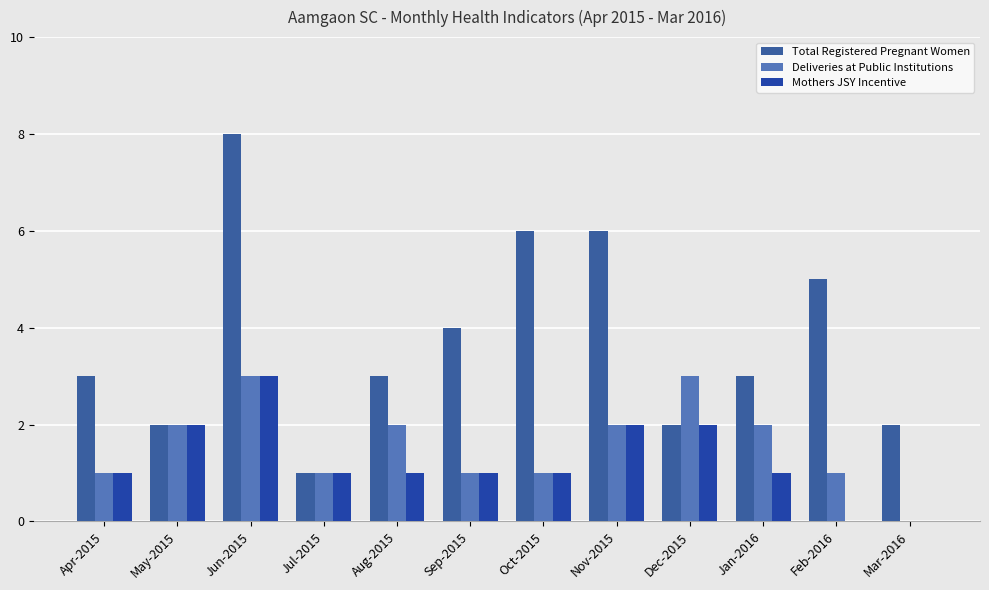

What are all the series names shown in the legend?

Total Registered Pregnant Women, Deliveries at Public Institutions, Mothers JSY Incentive